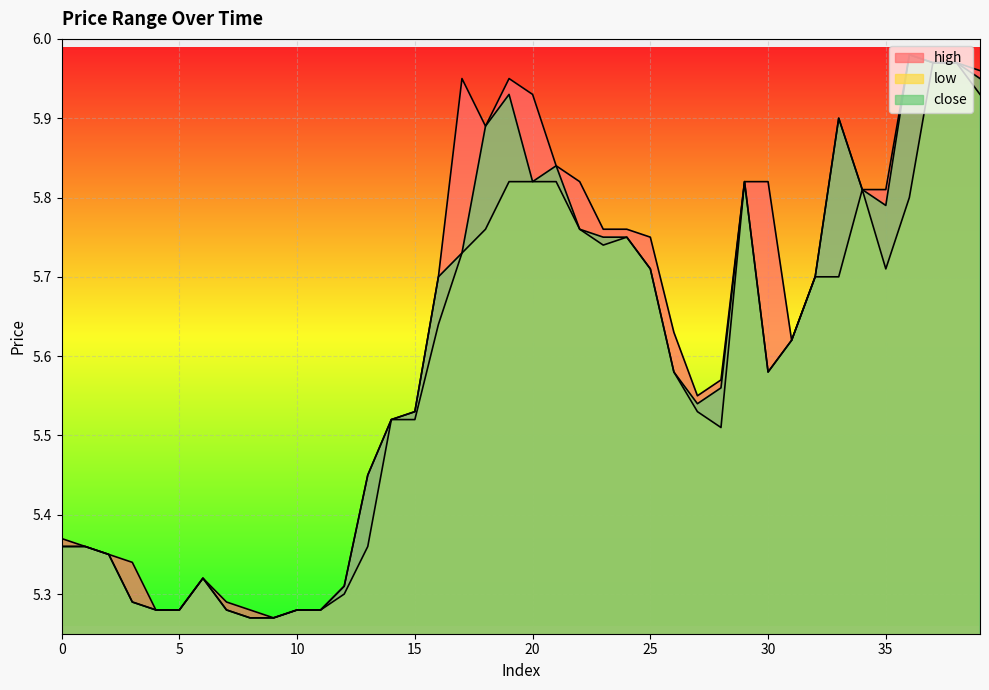

List the labels in order of close value, smallest first.

8, 9, 4, 5, 7, 10, 11, 3, 12, 6, 2, 0, 1, 13, 14, 15, 27, 28, 26, 30, 31, 16, 32, 25, 17, 23, 24, 22, 35, 34, 20, 29, 21, 18, 33, 19, 39, 37, 38, 36